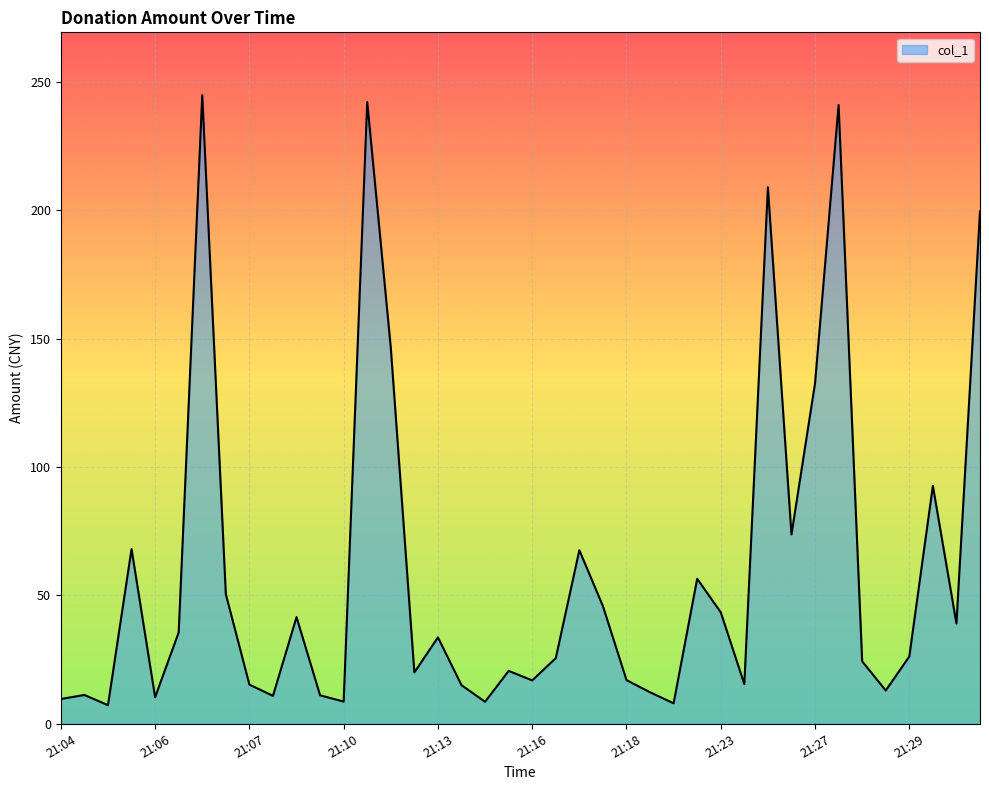

True or false: there are more than 2 points higher than both neighbors.

True